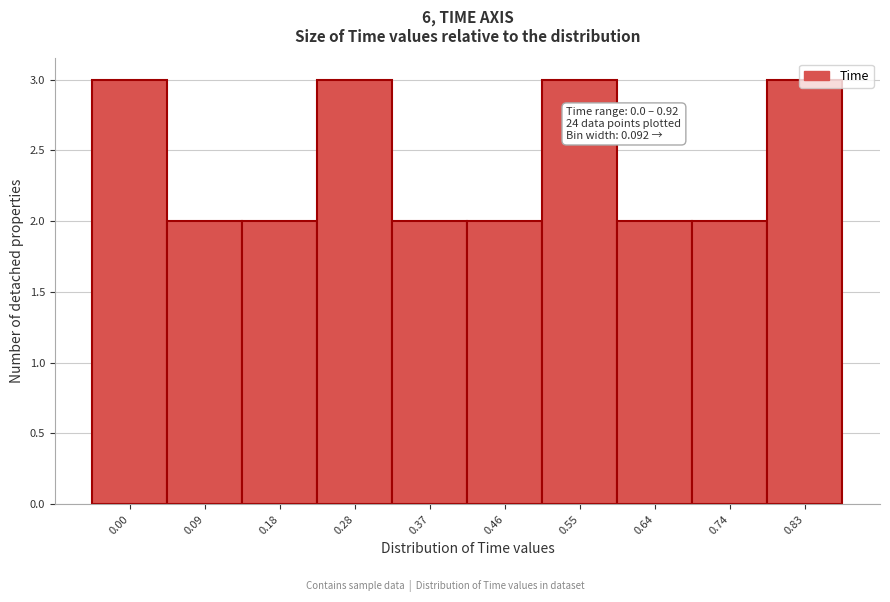

What is the value of the 9th bar from the left?

2